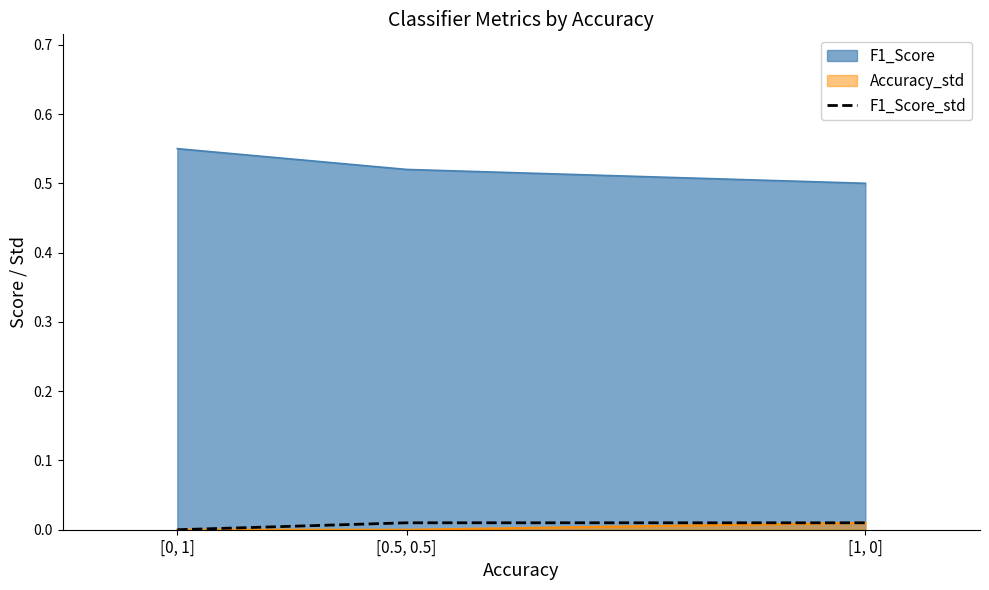

What is the label of the 2nd point from the left?

[0.5, 0.5]